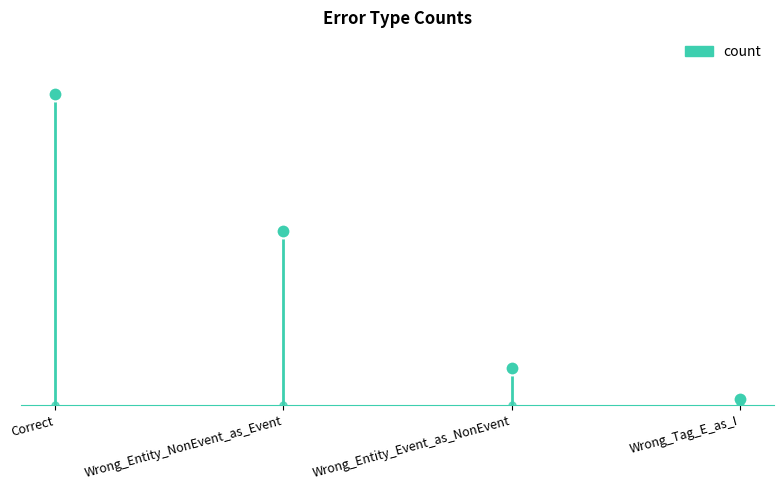

What is the difference between the values at Correct and Wrong_Tag_E_as_I?

49